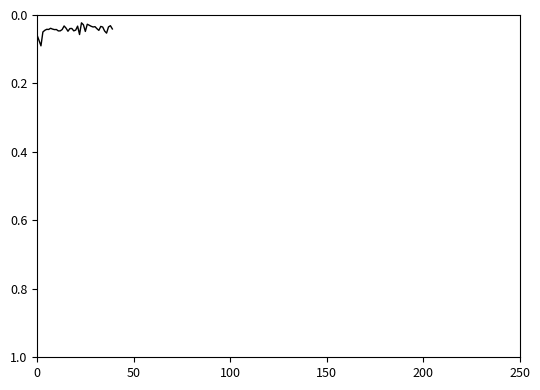

Does the chart have visible grid lines?

No